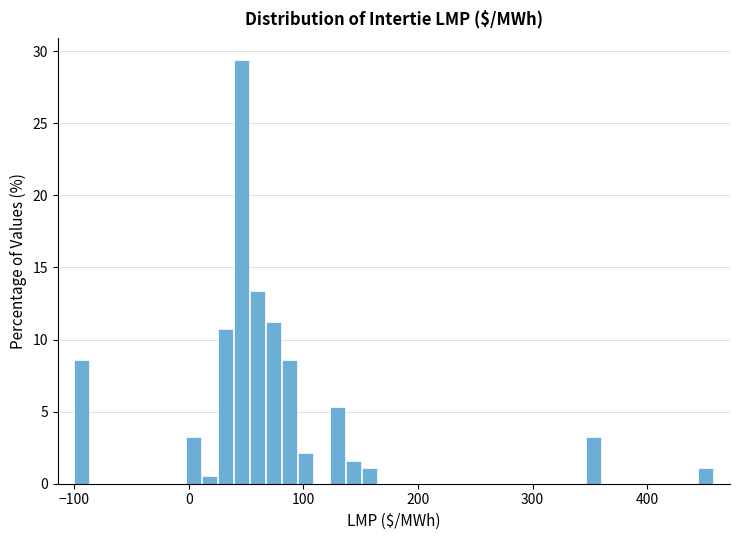

Read against the x-axis, roughly where is the centre of the tallest bar?

50